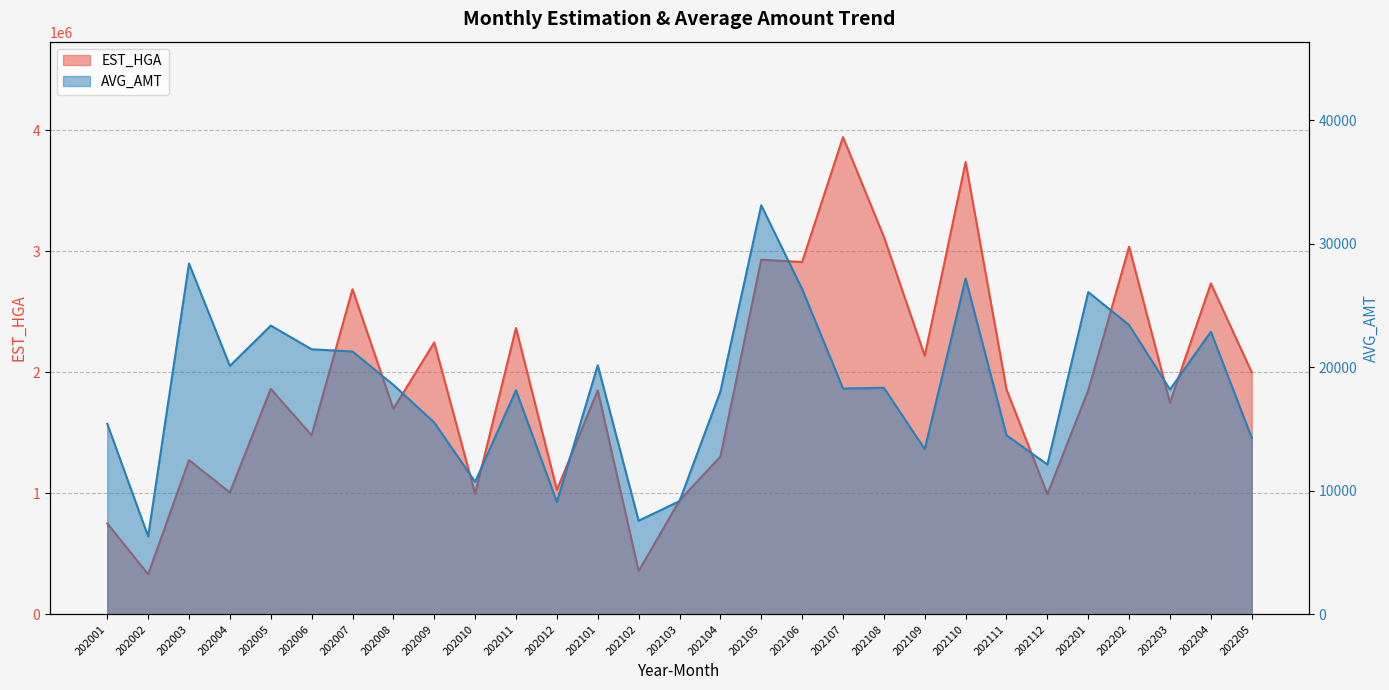

What is the difference between the maximum and minimum values in the EST_HGA series?

3613968